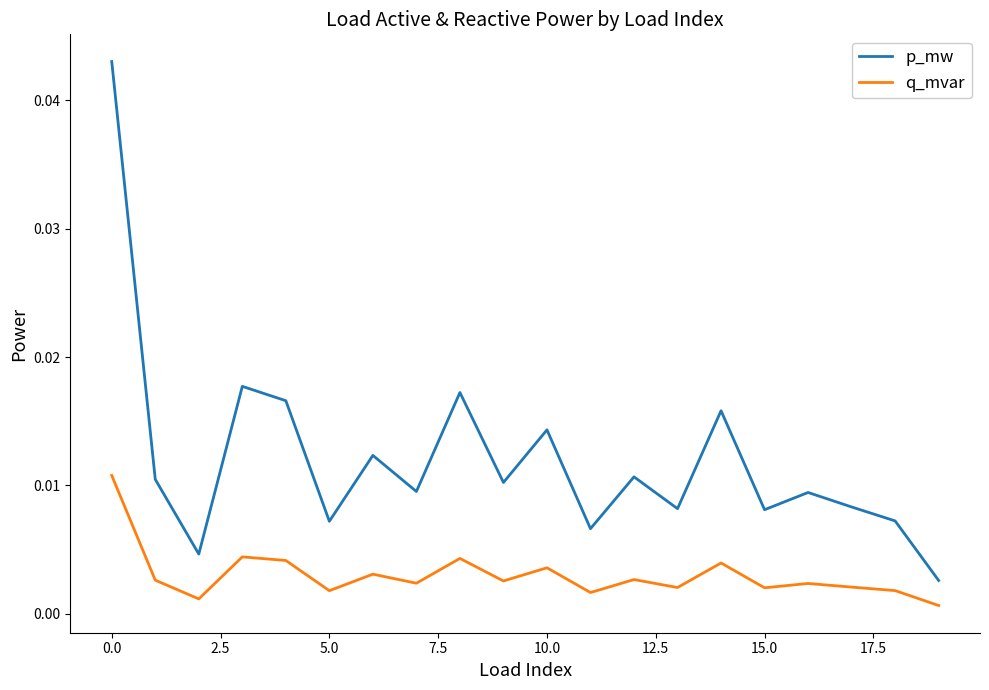

True or false: q_mvar and p_mw intersect in this chart.

False